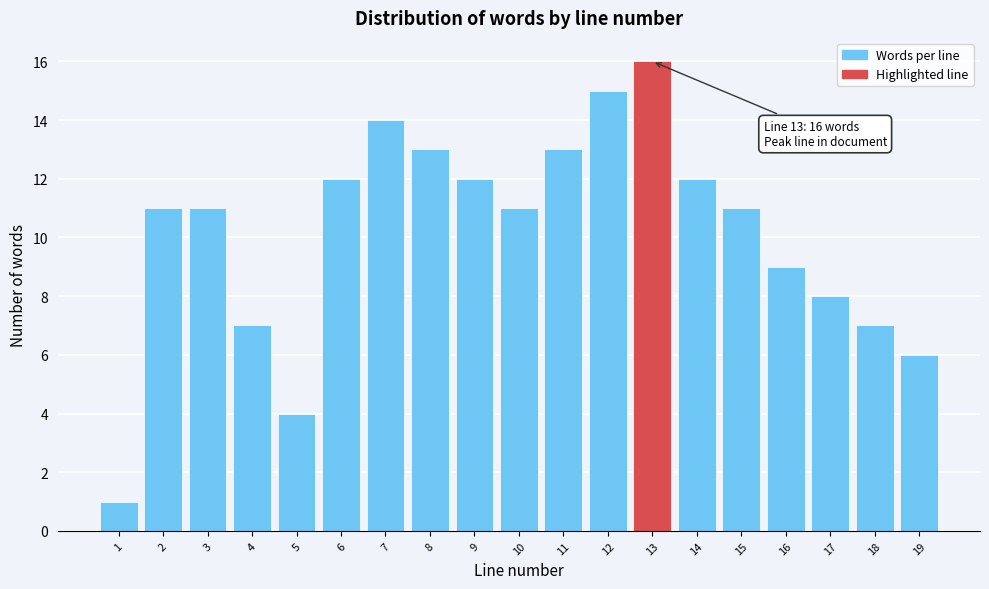

Over which range of the x-axis is the bar tallest?

12.5 to 13.5